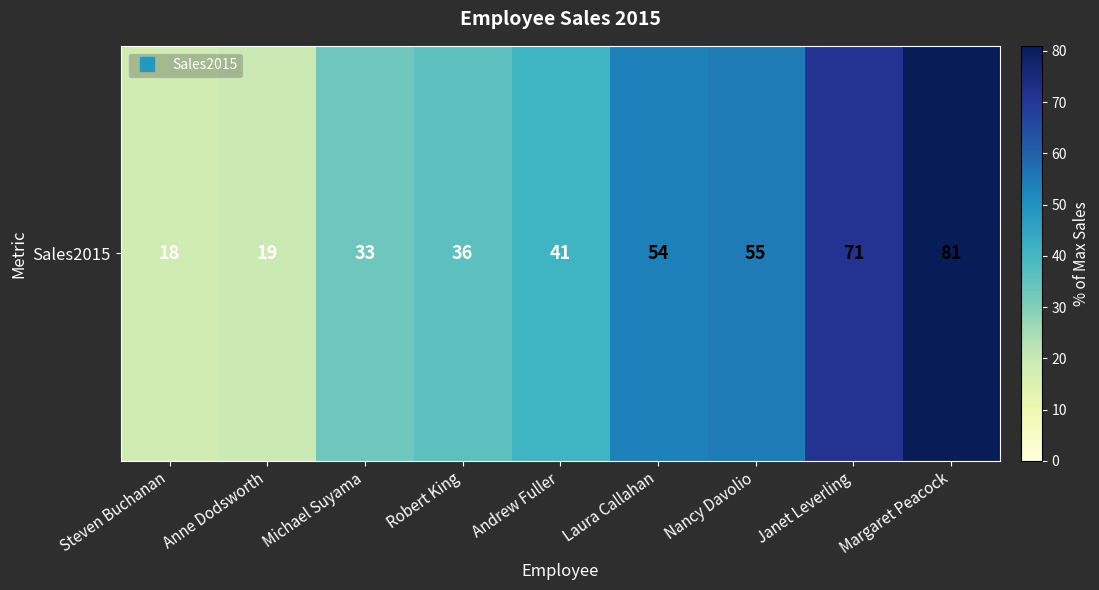

True or false: the data shows 55 at Nancy Davolio.

True